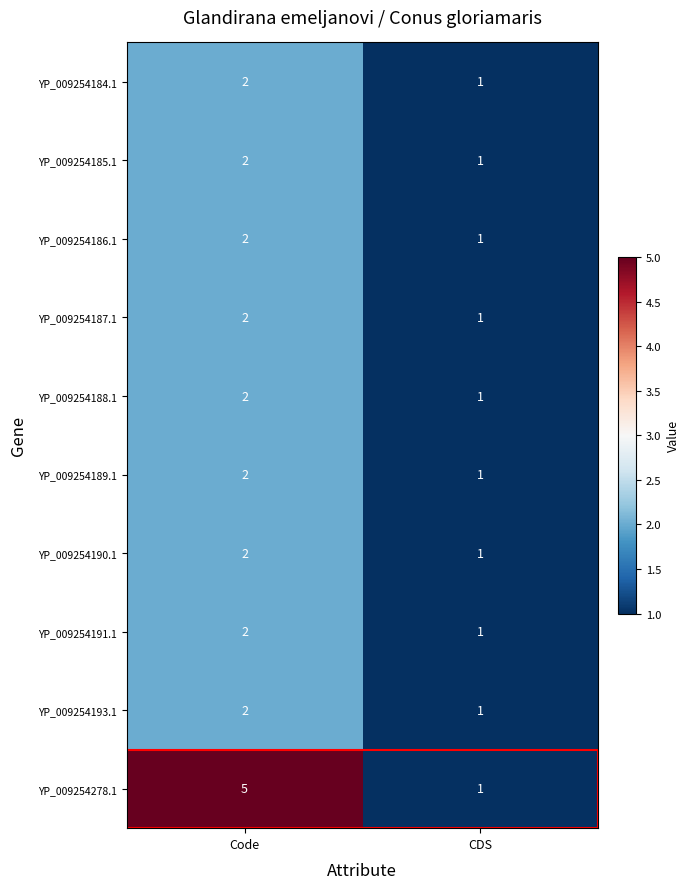

What is the sum of all YP_009254193.1 values?

3